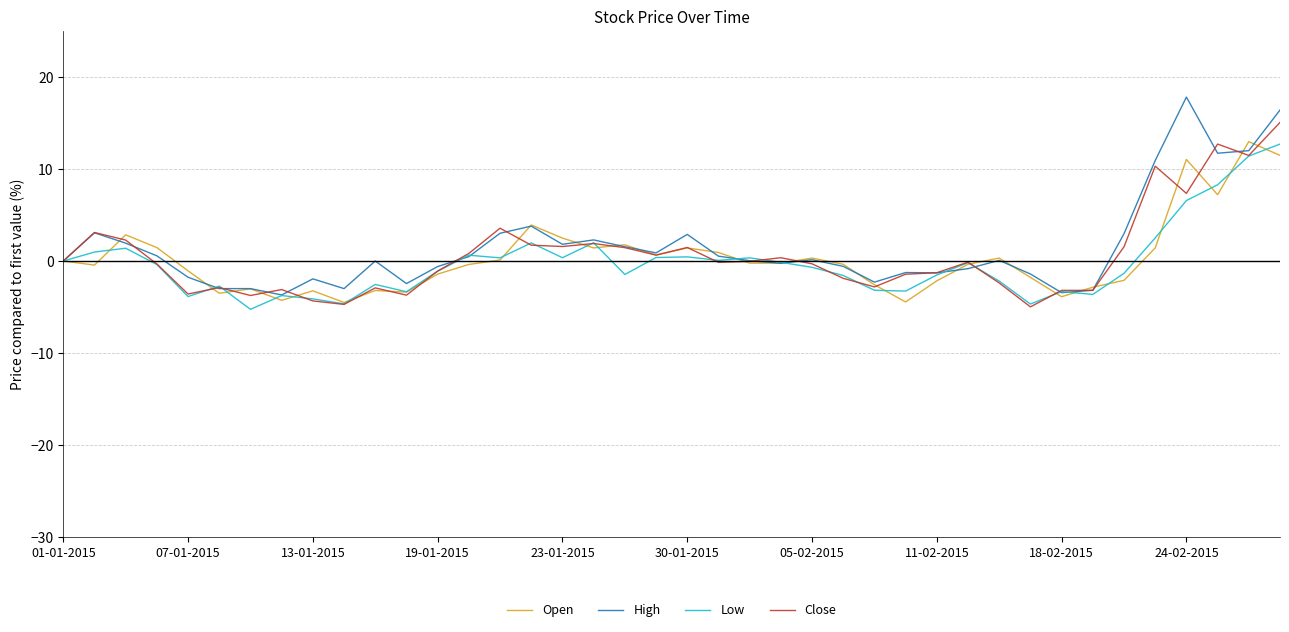

What is the highest value of the Open series?

13.0